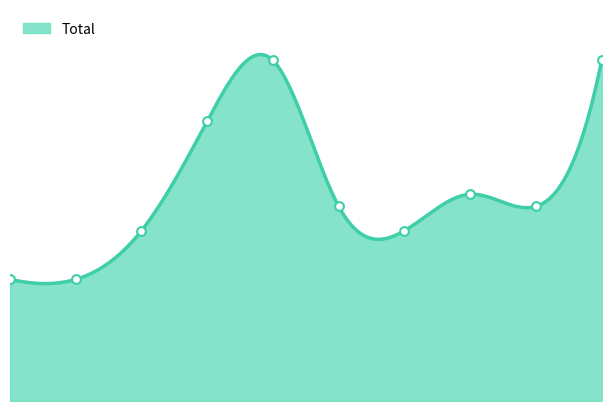

What is the ratio of the value at 6 to the value at 7?

0.8